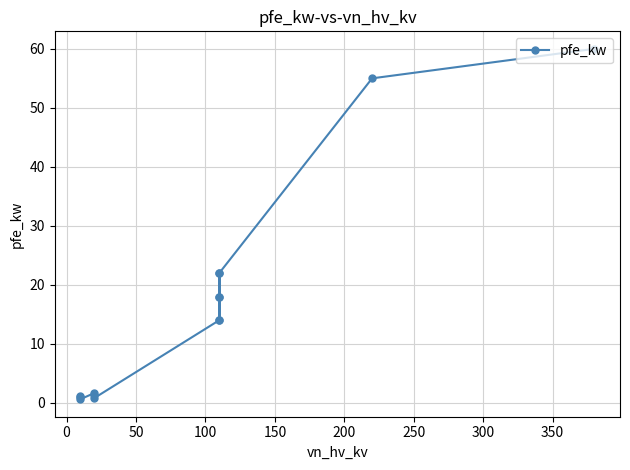

What is the sum of all values?

229.5